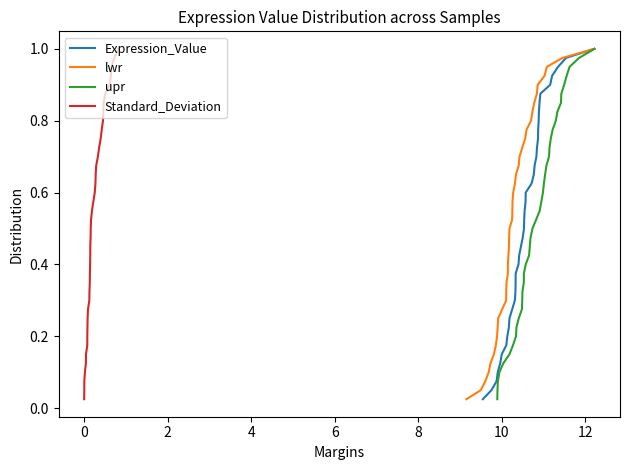

Which series has the largest total across all categories?

Expression_Value